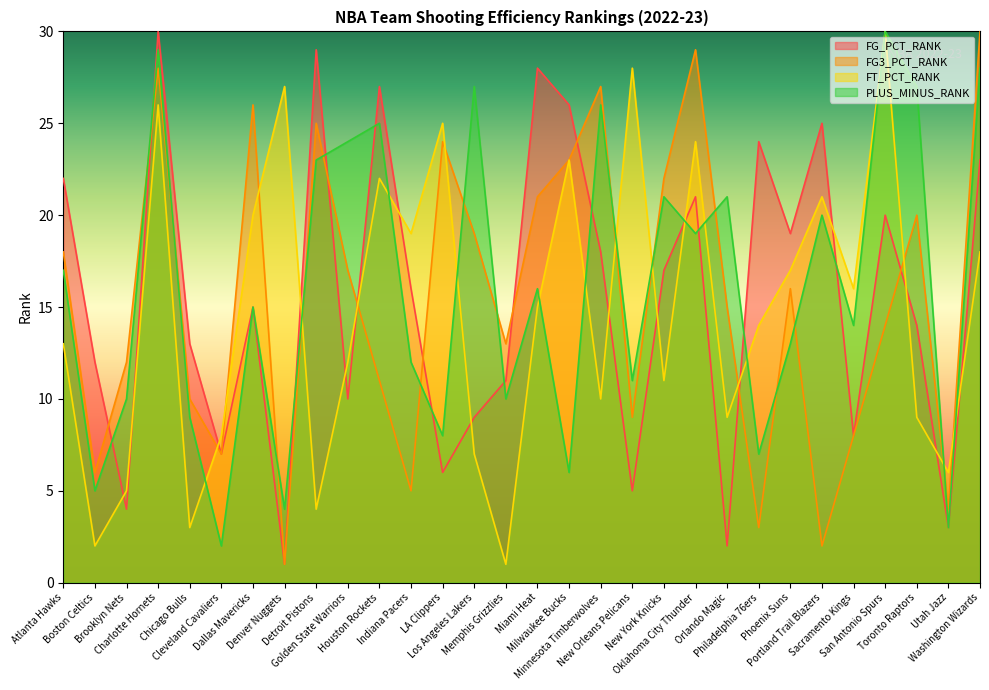

What is the sum of the FT_PCT_RANK values at Miami Heat and Atlanta Hawks?

28